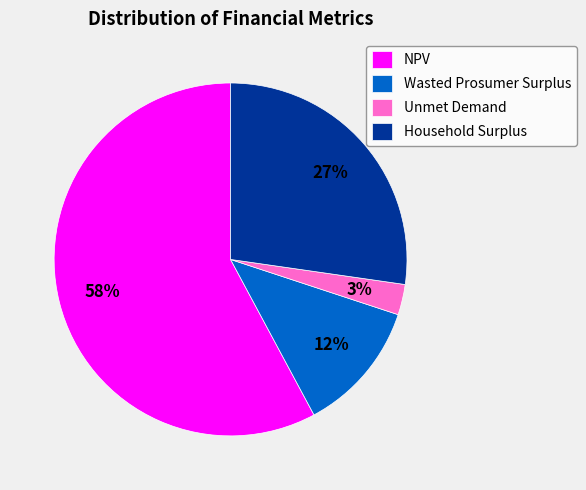

To the nearest percent, what percentage of the pie is Wasted Prosumer Surplus?

12%